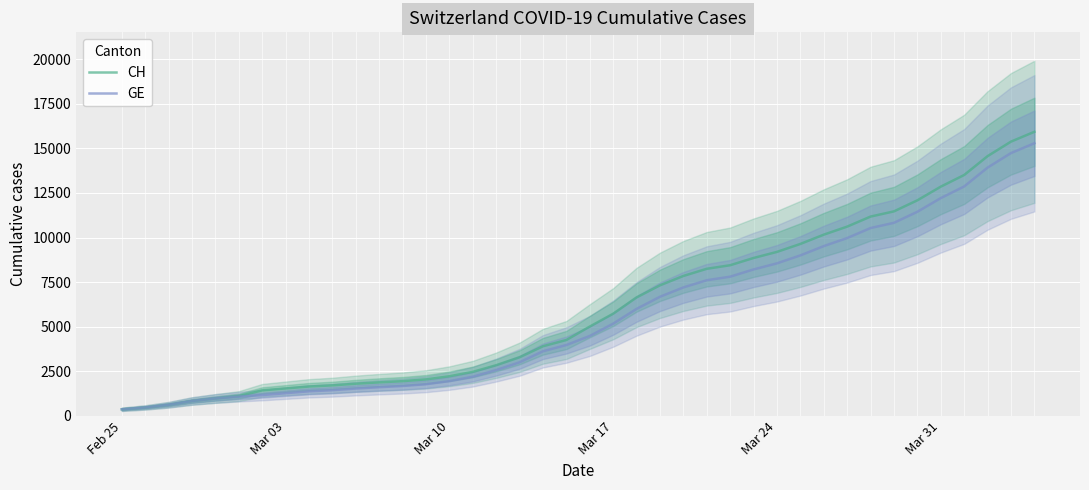

The value of CH at Mar 10 is 2226. True or false?

True